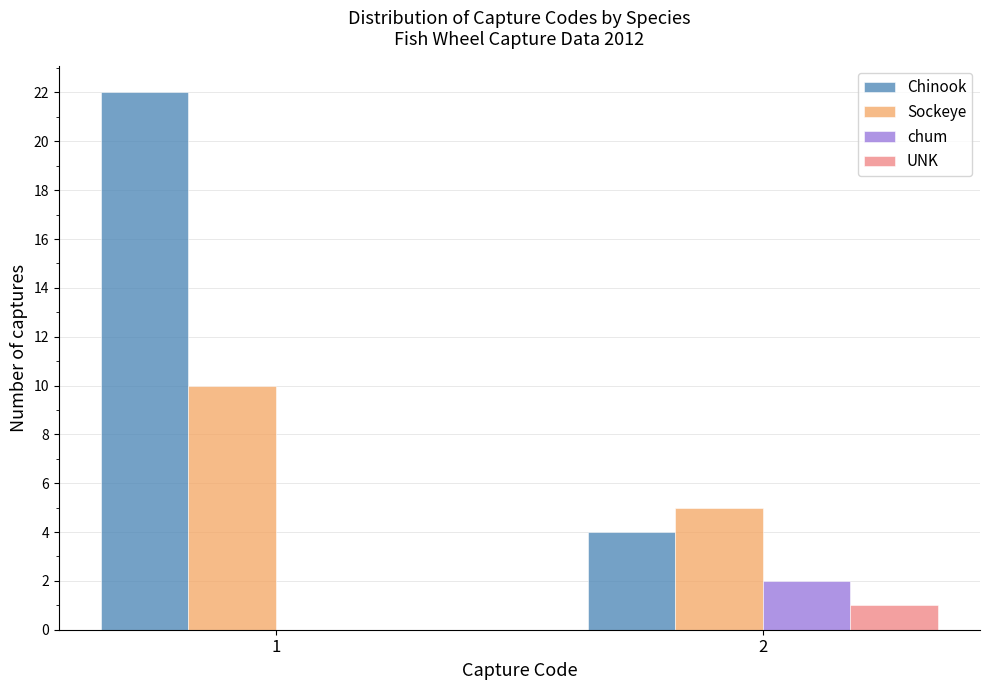

Reading right to left, transcribe all the data shown in this chart.

Chinook: 2=4	1=22
Sockeye: 2=5	1=10
chum: 2=2	1=0
UNK: 2=1	1=0